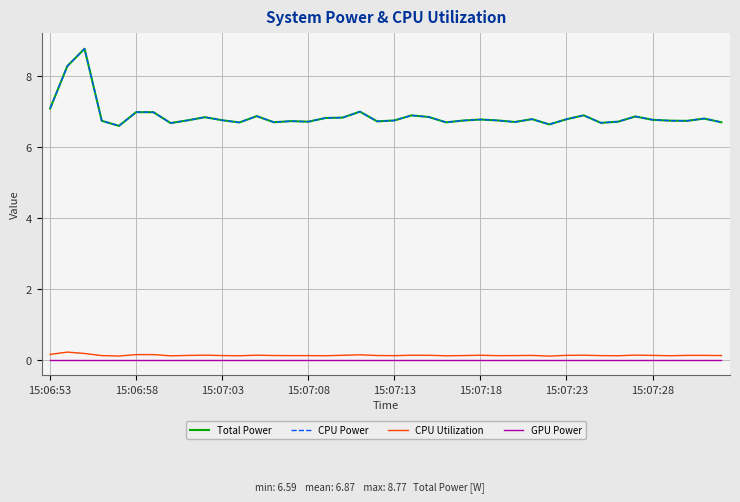

True or false: CPU Utilization and Total Power intersect in this chart.

False